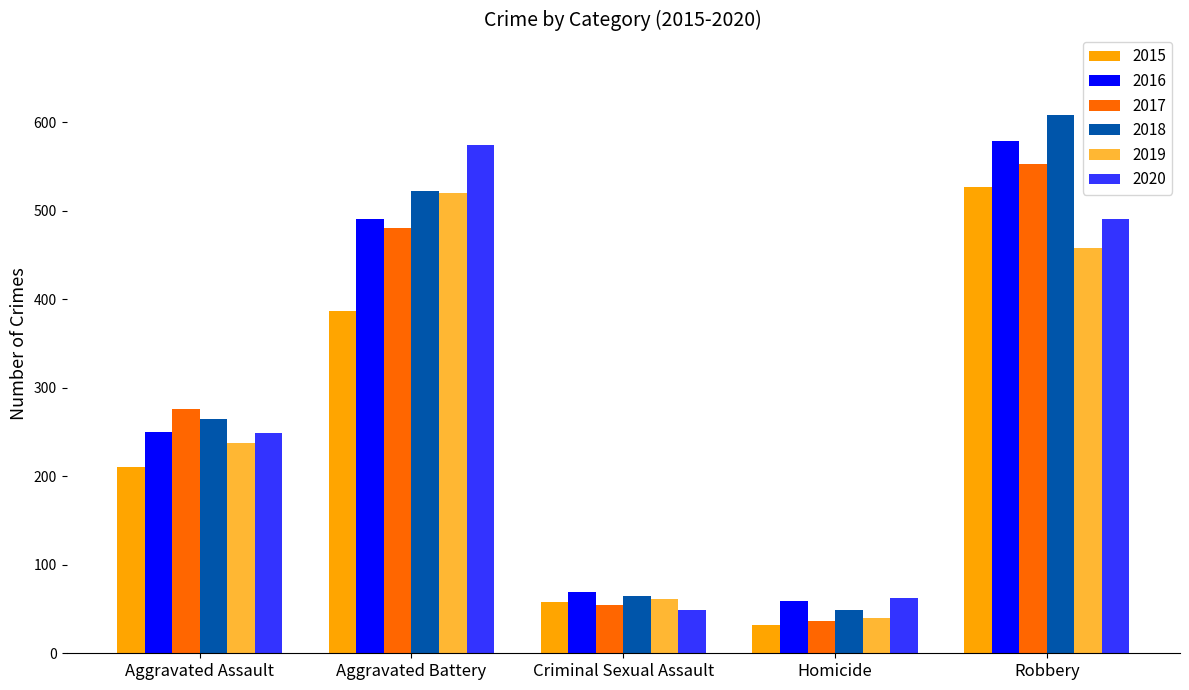

List the labels in order of 2016 value, smallest first.

Homicide, Criminal Sexual Assault, Aggravated Assault, Aggravated Battery, Robbery